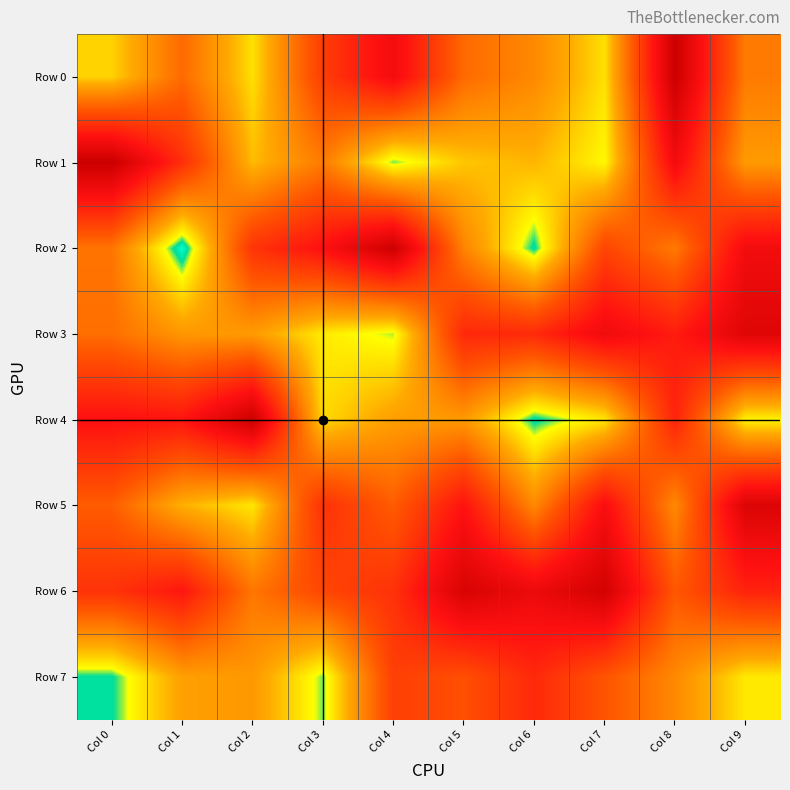

List the series in order of their peak value, highest first.

Row 1, Row 0, Row 4, Row 2, Row 6, Row 5, Row 3, Row 7